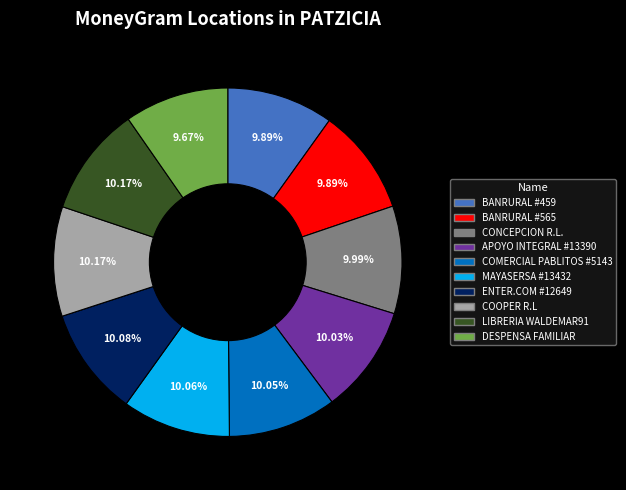

True or false: COMERCIAL PABLITOS #5143 accounts for 22% of the total.

False